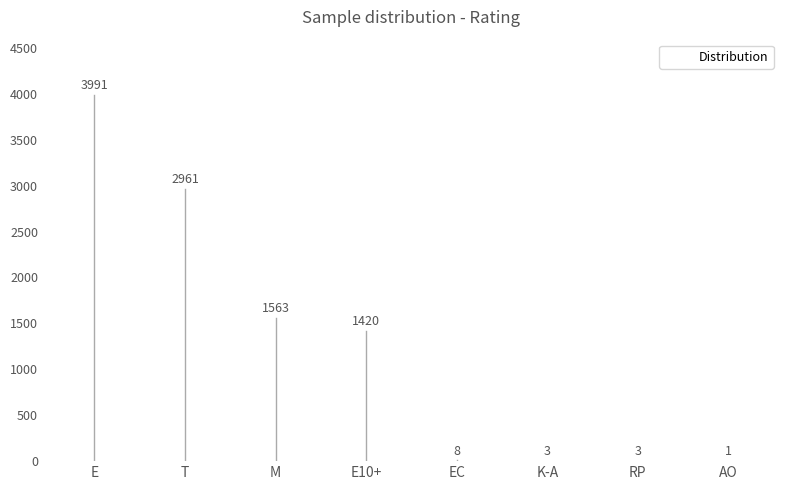

What is the greatest value displayed?

3991